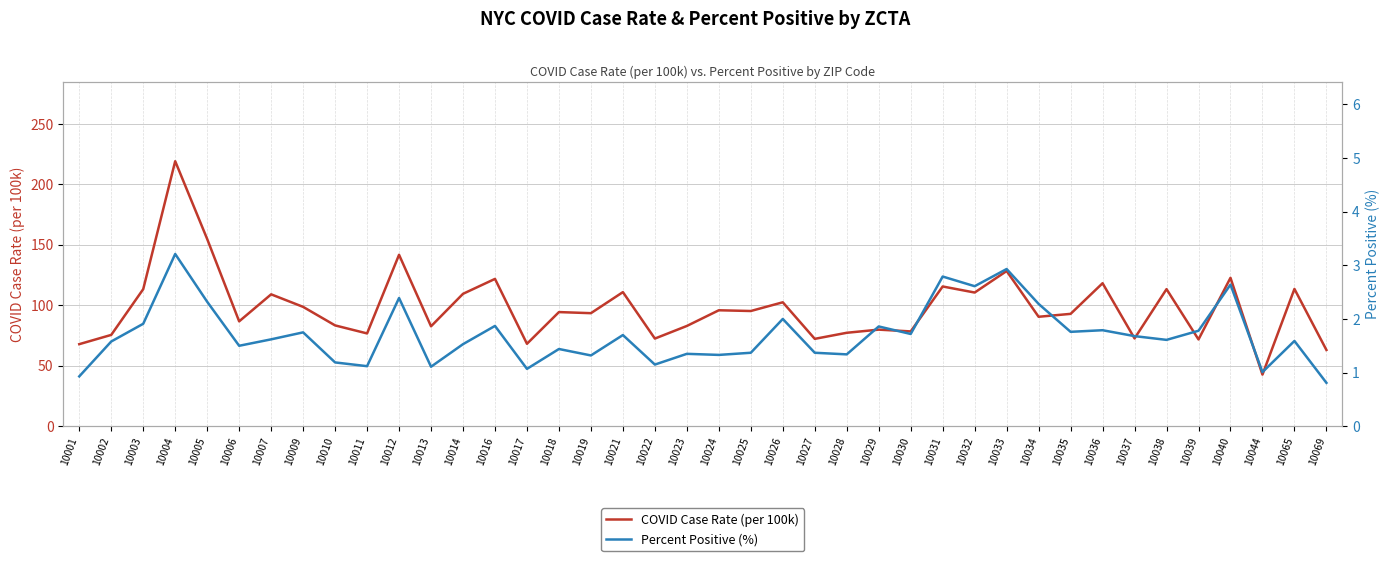

Is it true that Percent Positive (%) equals 1.7 at 10030?

True